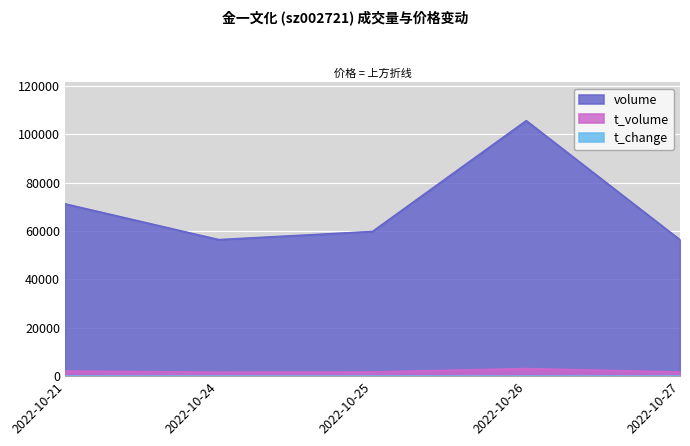

True or false: volume and t_volume intersect in this chart.

False